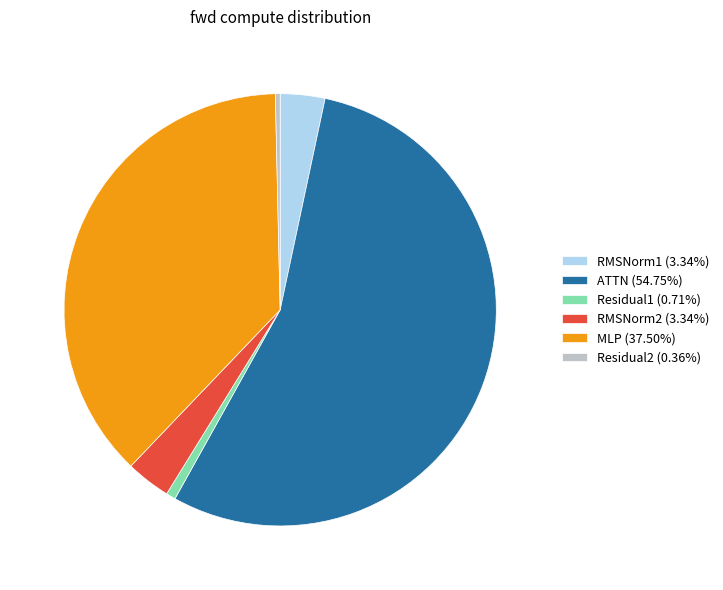

Approximately how many times larger is the value at RMSNorm2 compared to MLP?

0.1